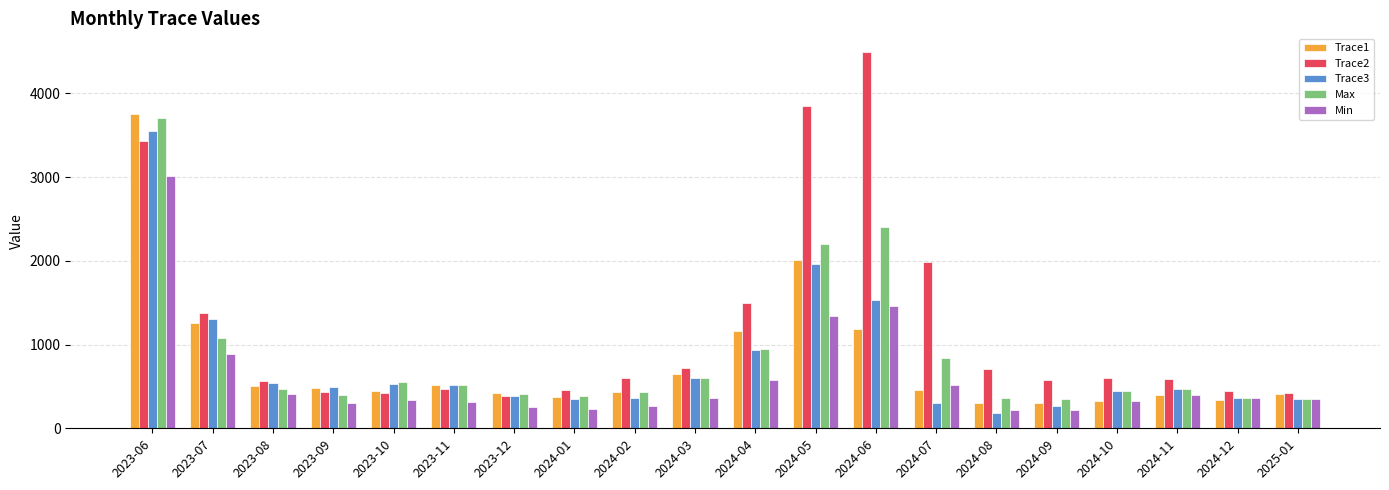

How many bars are there in each group?

5